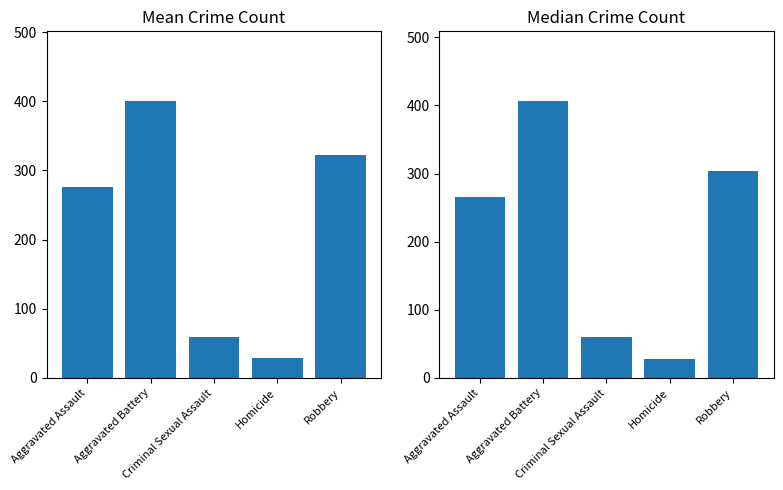

At which label does Median Count reach its minimum?

Homicide